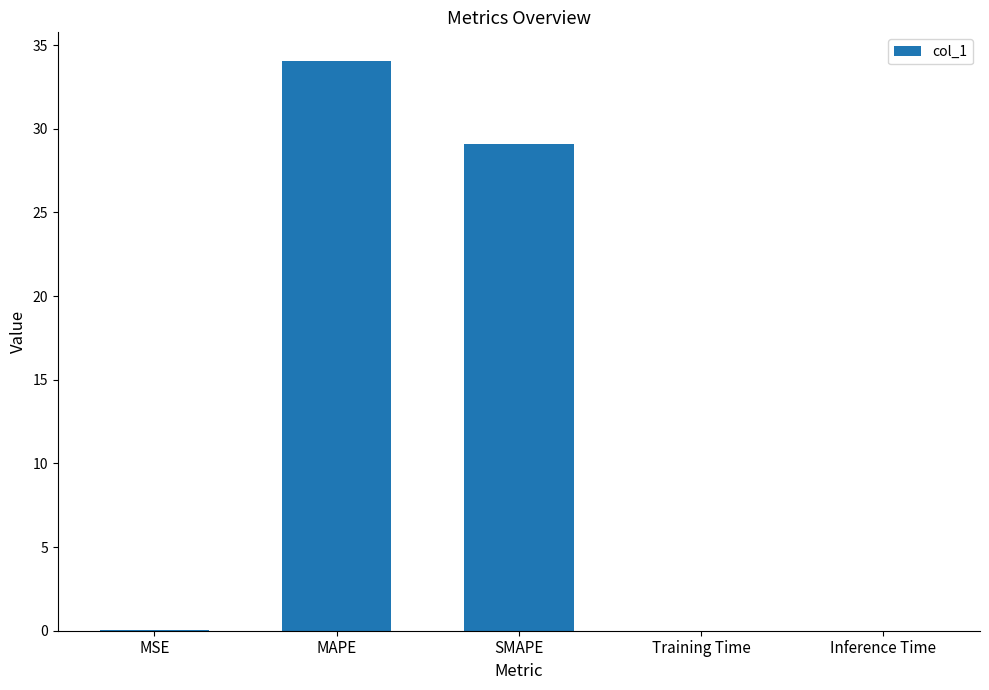

What is the sum of all values?

63.2